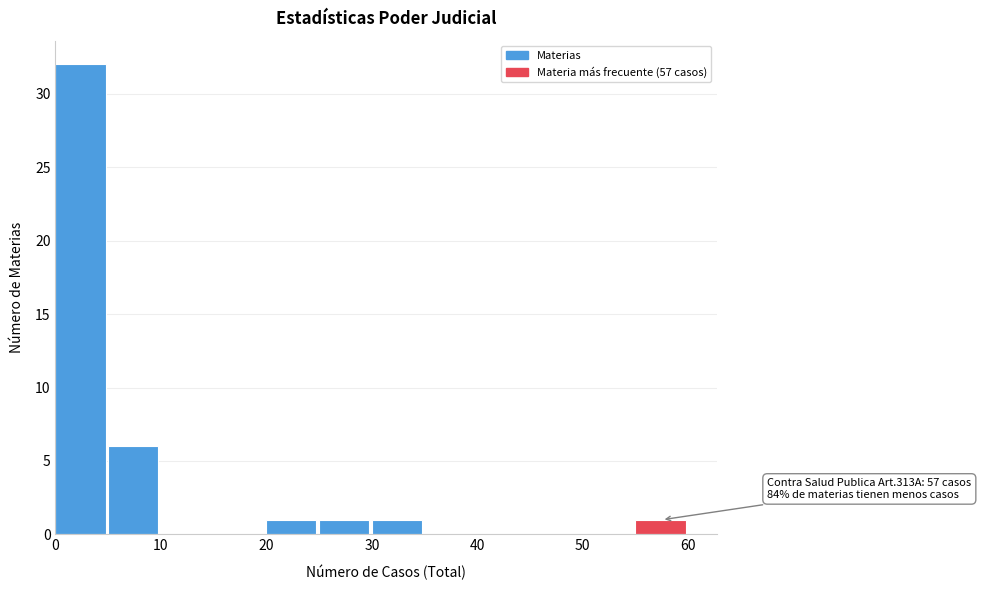

Over which range of the x-axis is the bar tallest?

0 to 5